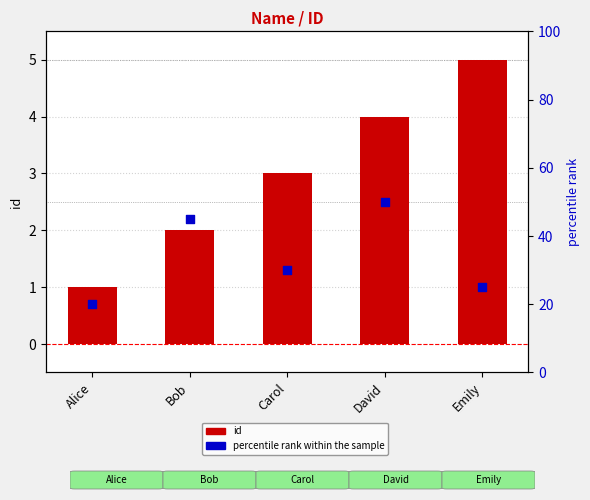

What are all the series names shown in the legend?

id, percentile rank within the sample